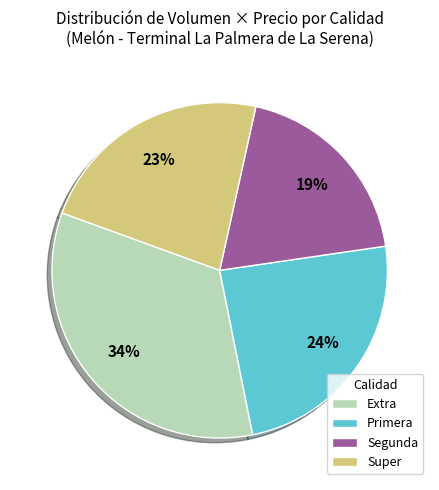

Is it true that Primera is 4% of the pie?

False